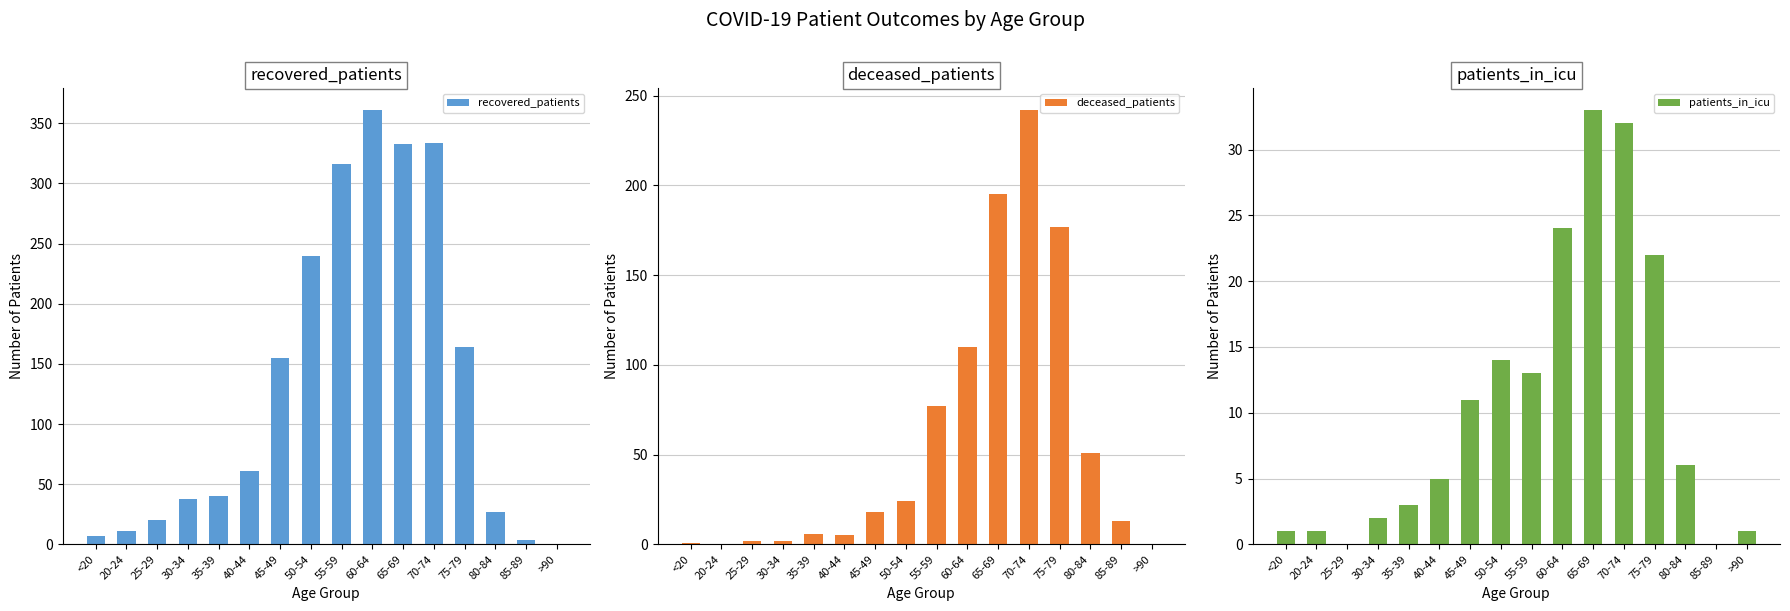

How many values in deceased_patients are above zero?

14